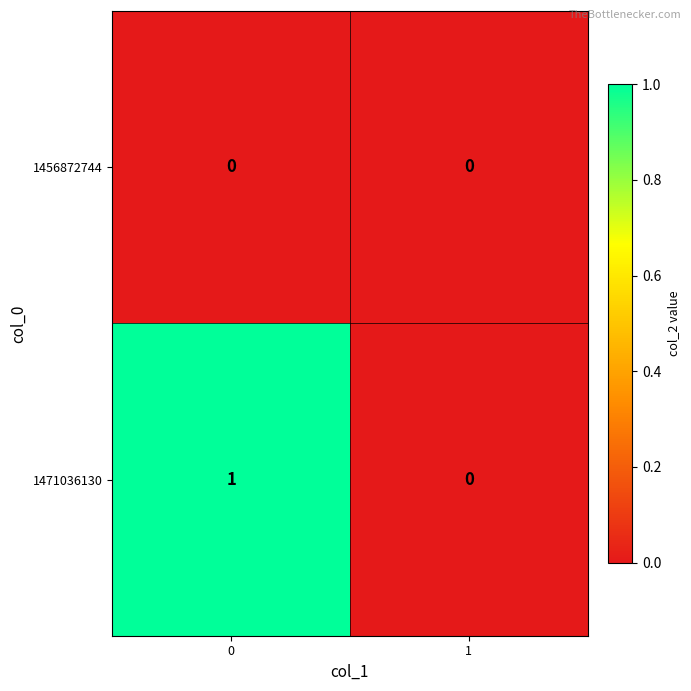

Which series has the largest total across all categories?

1471036130